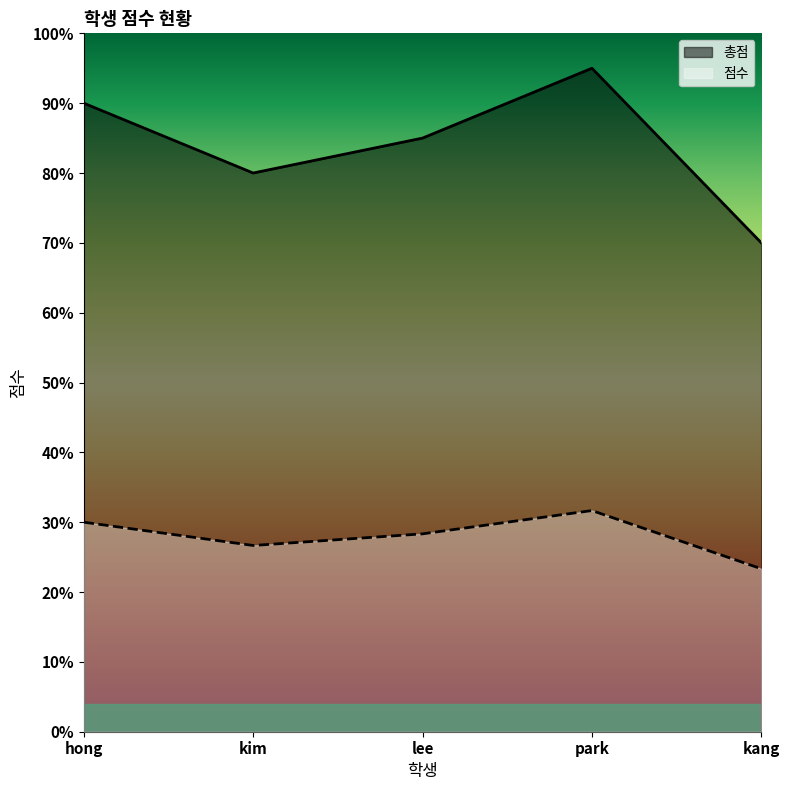

True or false: 총점 and 점수 cross at least once.

False